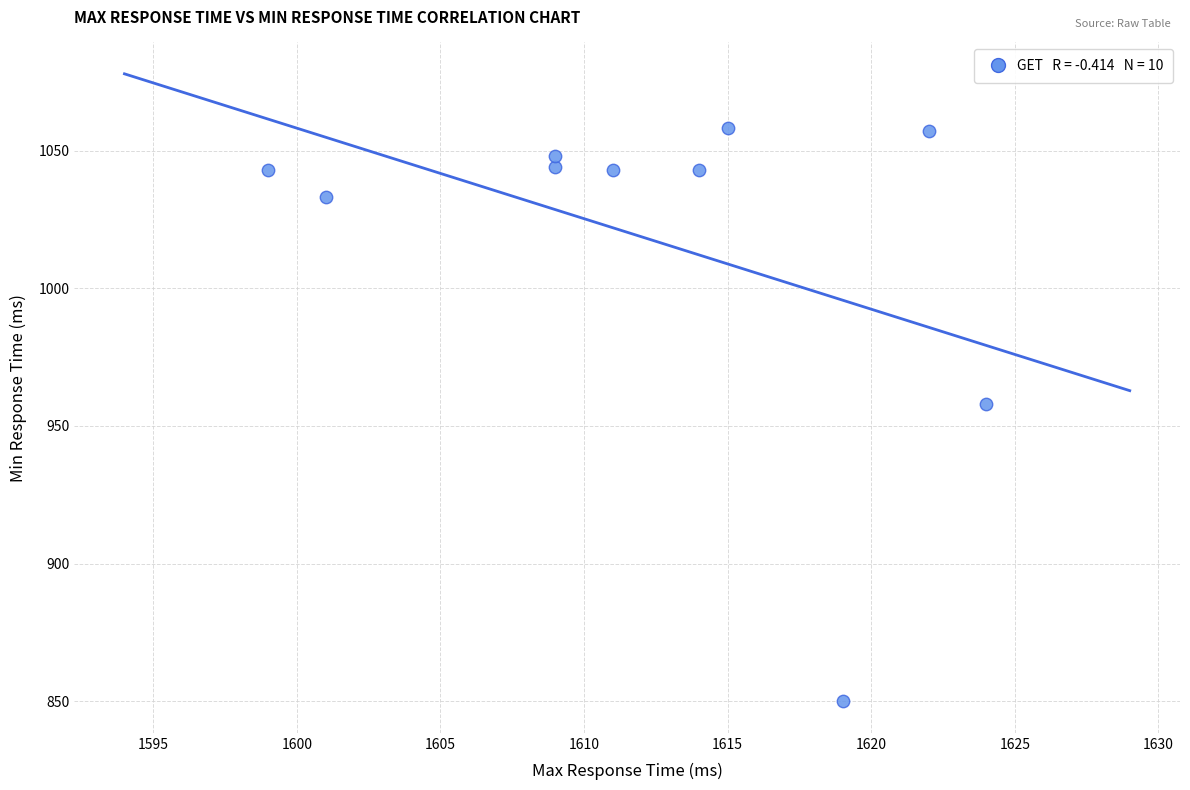

What is the average Y value?

1018